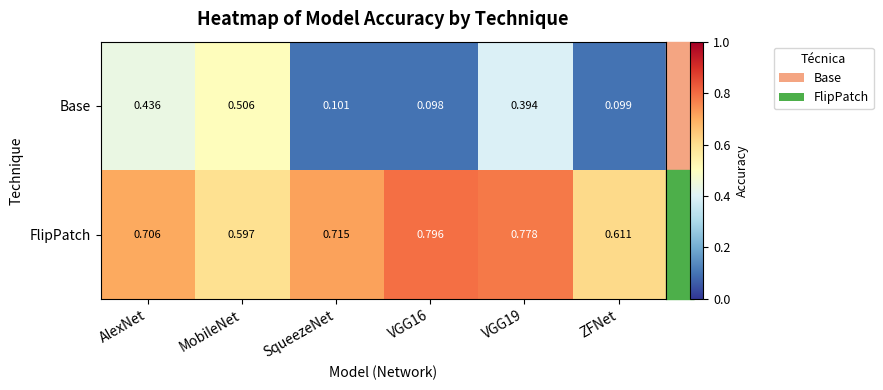

List the series in order of their peak value, lowest first.

Base, FlipPatch